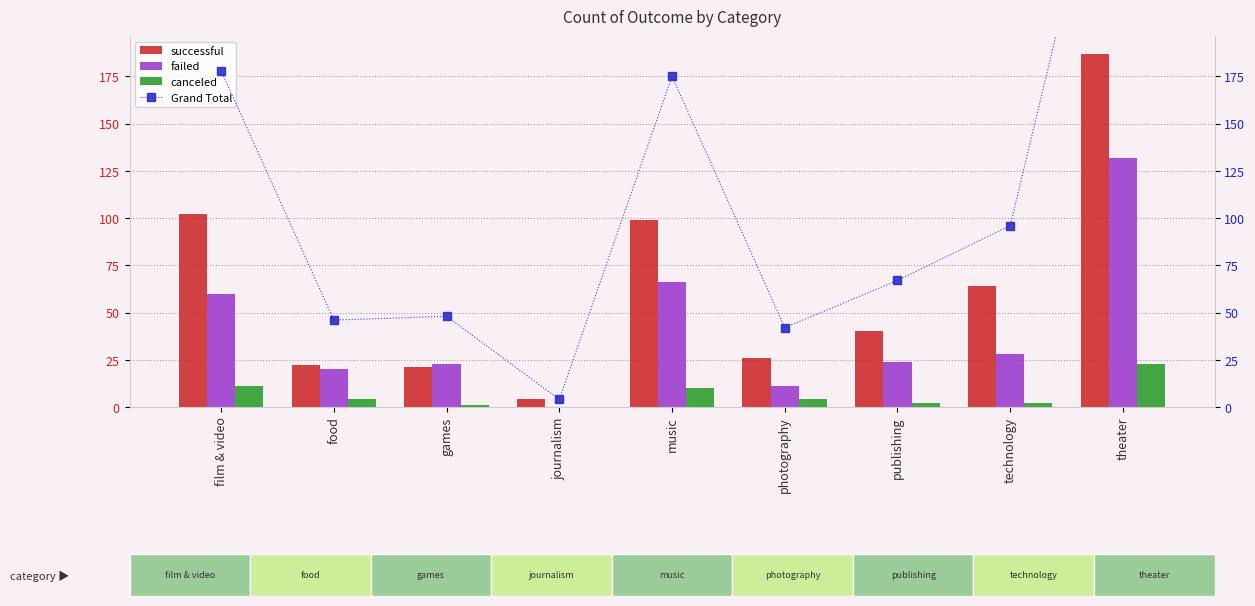

Between food and games, which series saw the biggest shift?

failed